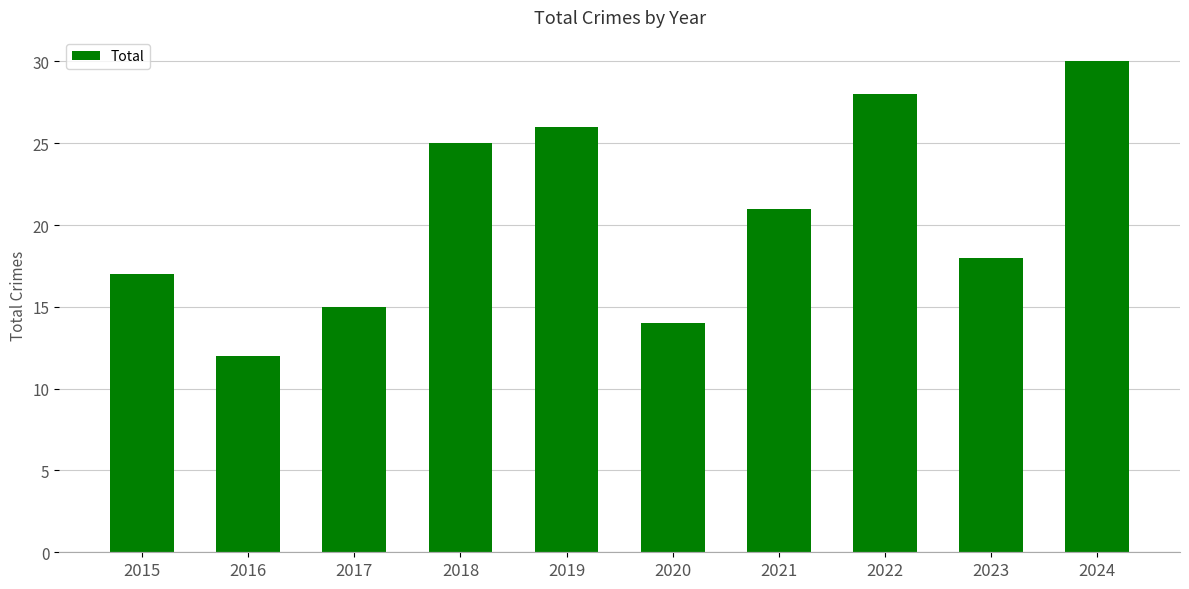

The chart shows a value of 30 at 2024. True or false?

True